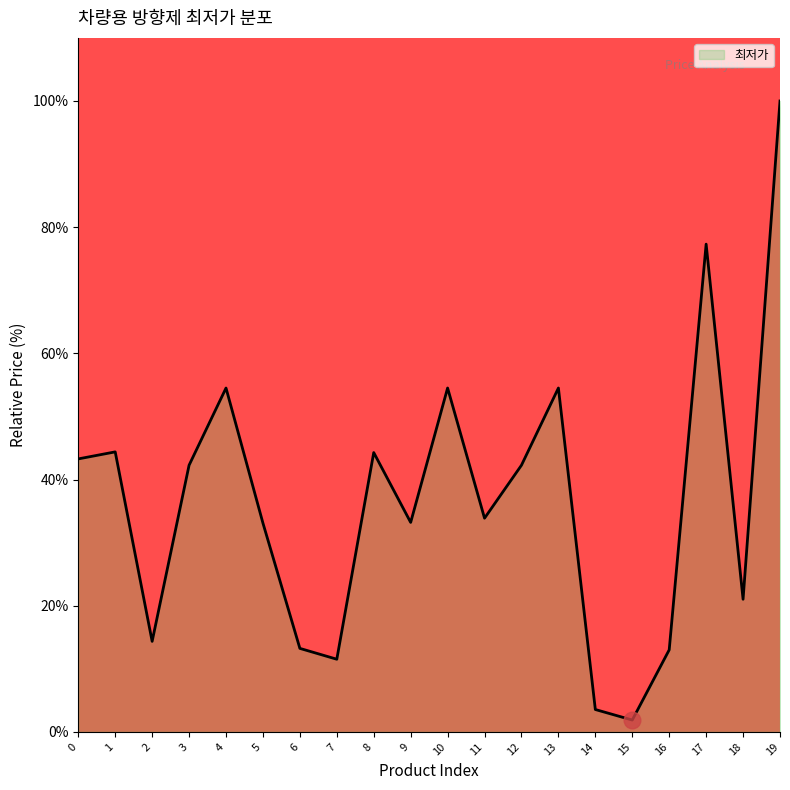

What is the change in value from 3 to 18?

-21.2